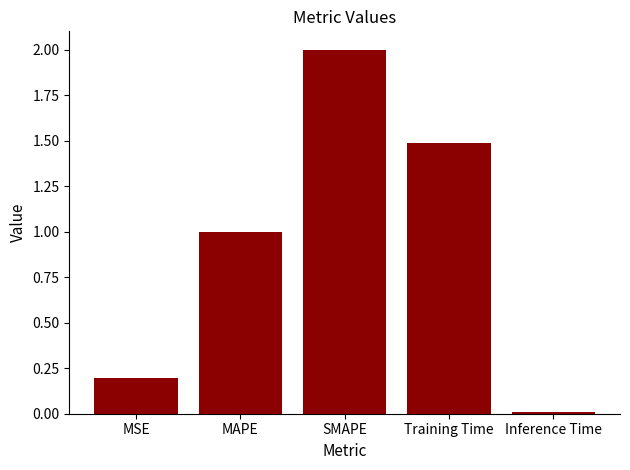

The value at Inference Time is 0.0. True or false?

True